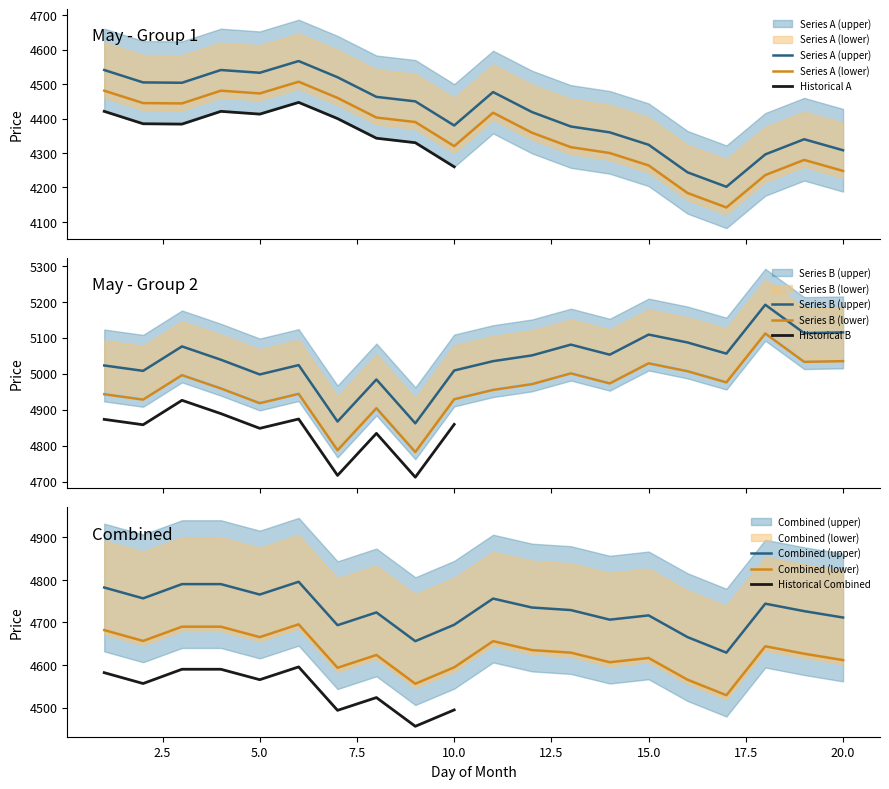

True or false: Series B (upper) has a value of 4862 at 9.

True